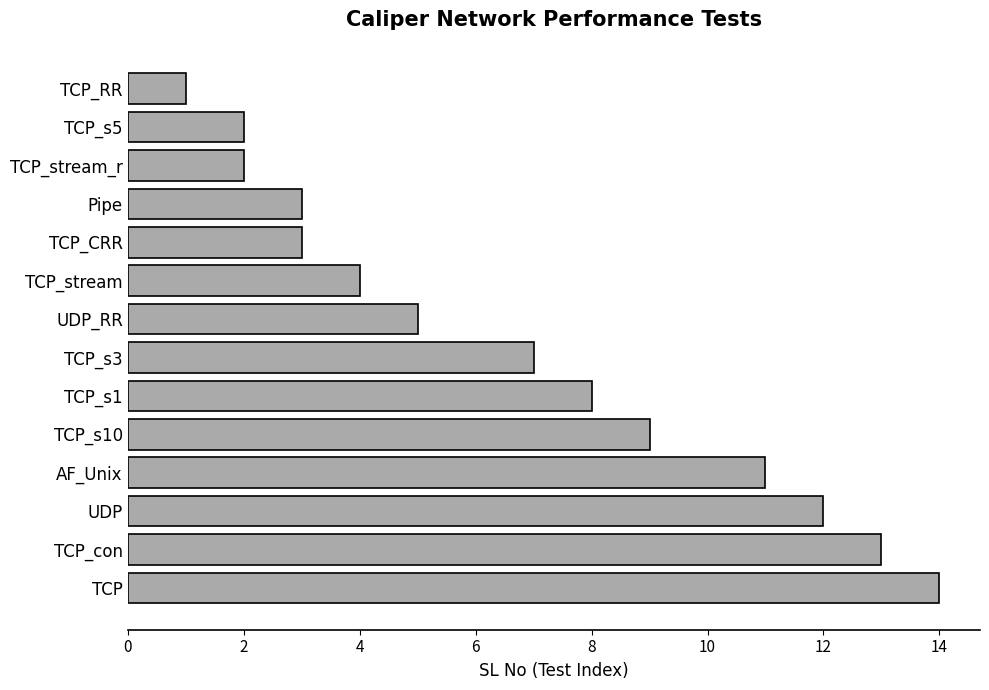

The chart shows a value of 1 at UDP_RR. True or false?

False